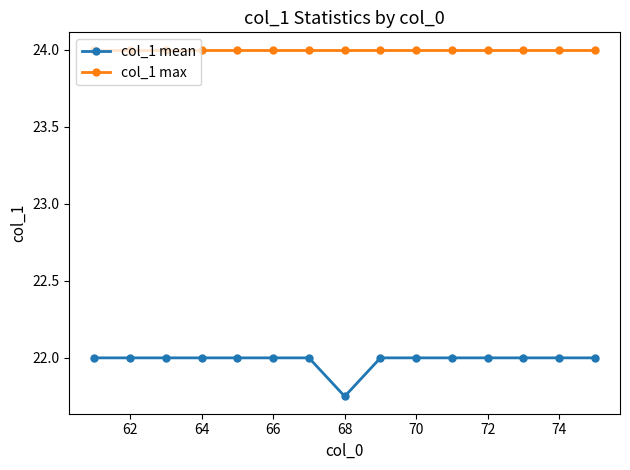

Which series has the widest spread of values?

col_1 mean